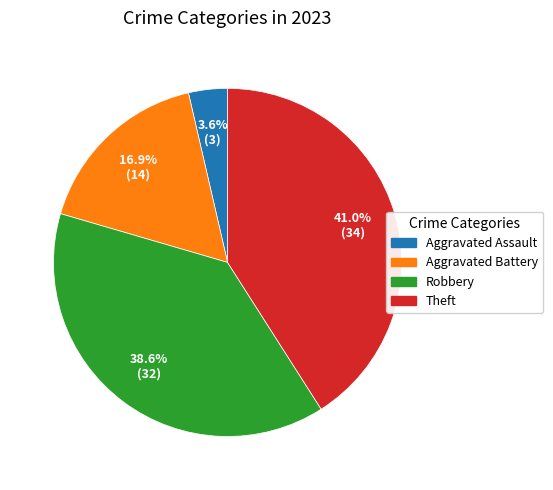

Do Aggravated Assault and Aggravated Battery together represent more than half of the pie?

No